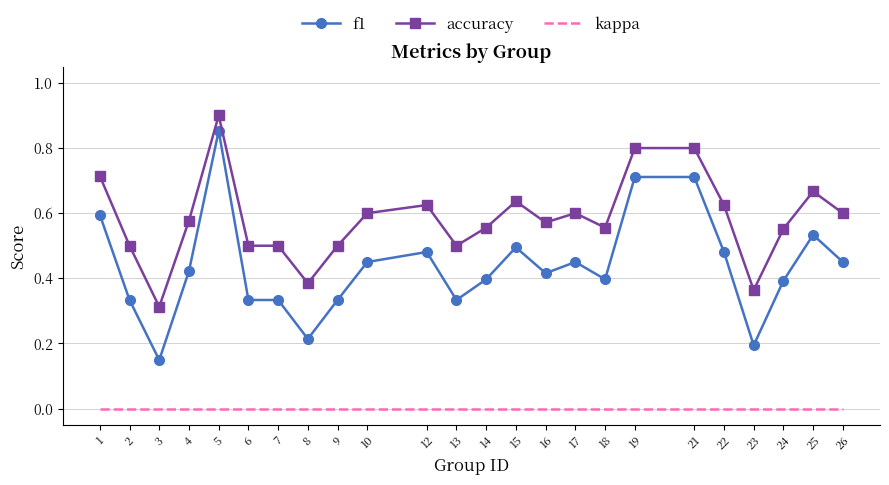

Rank the series at 16 from highest to lowest value.

accuracy, f1, kappa